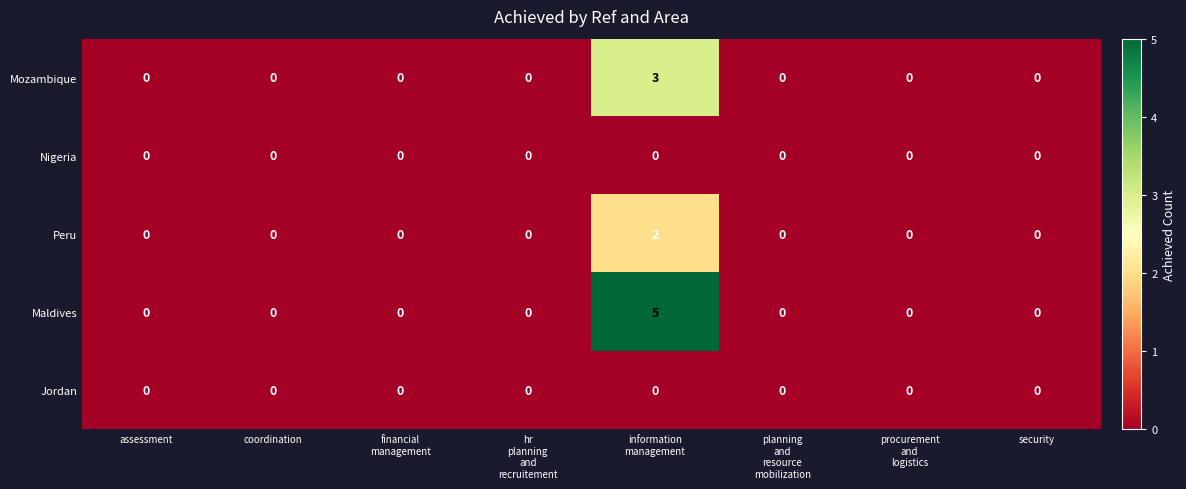

Count the Maldives values in the range 0 to 1.

7